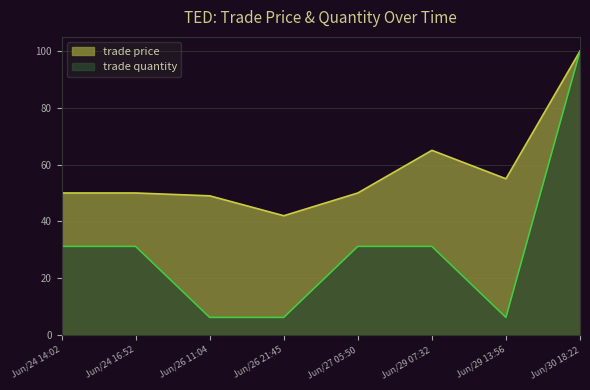

Rank the categories by trade price value from lowest to highest.

Jun/26 21:45, Jun/26 11:04, Jun/24 14:02, Jun/24 16:52, Jun/27 05:50, Jun/29 13:56, Jun/29 07:32, Jun/30 18:22